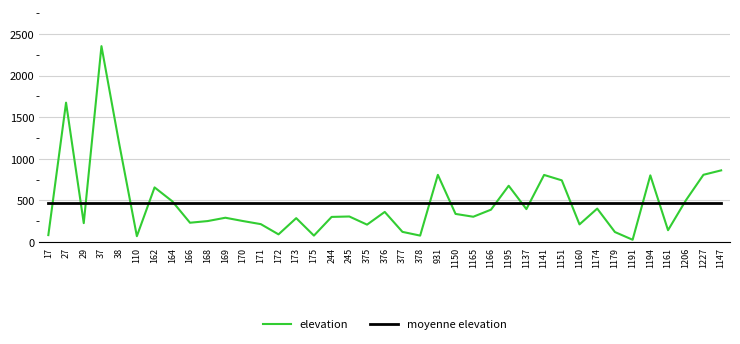

Which series has the widest spread of values?

elevation